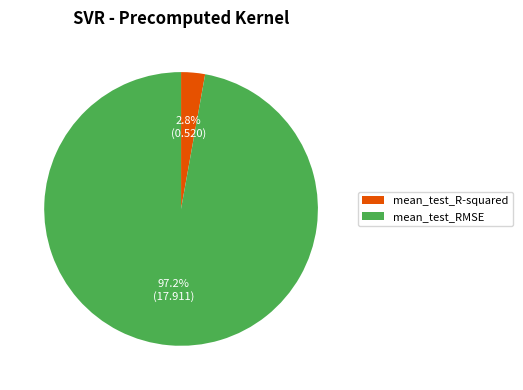

To the nearest percent, what percentage of the pie is mean_test_R-squared?

3%